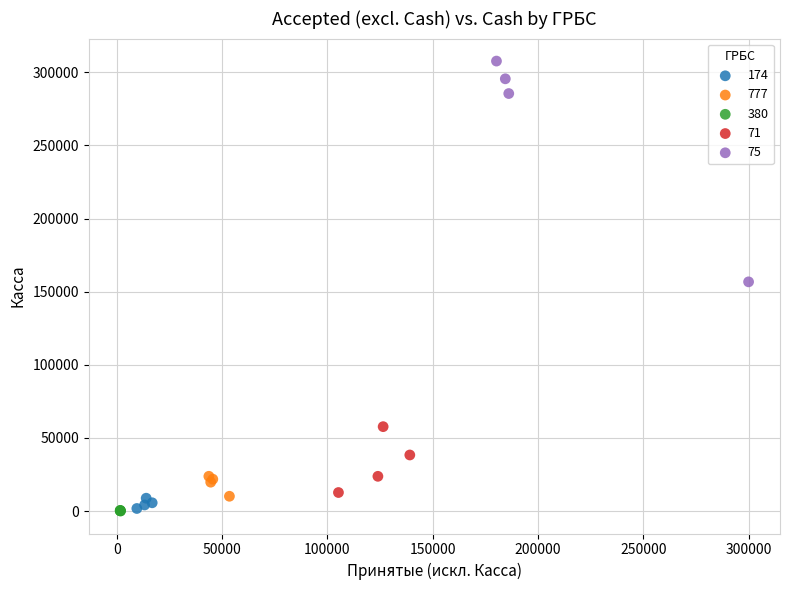

Which series contains the highest Y value?

75